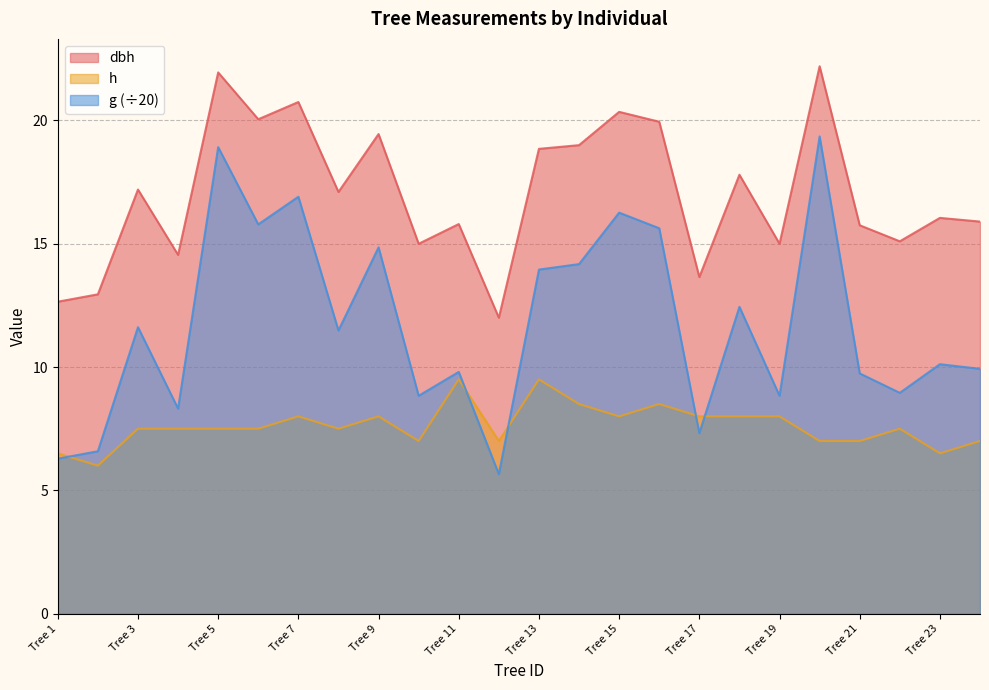

At which label does h reach its peak?

Tree 11